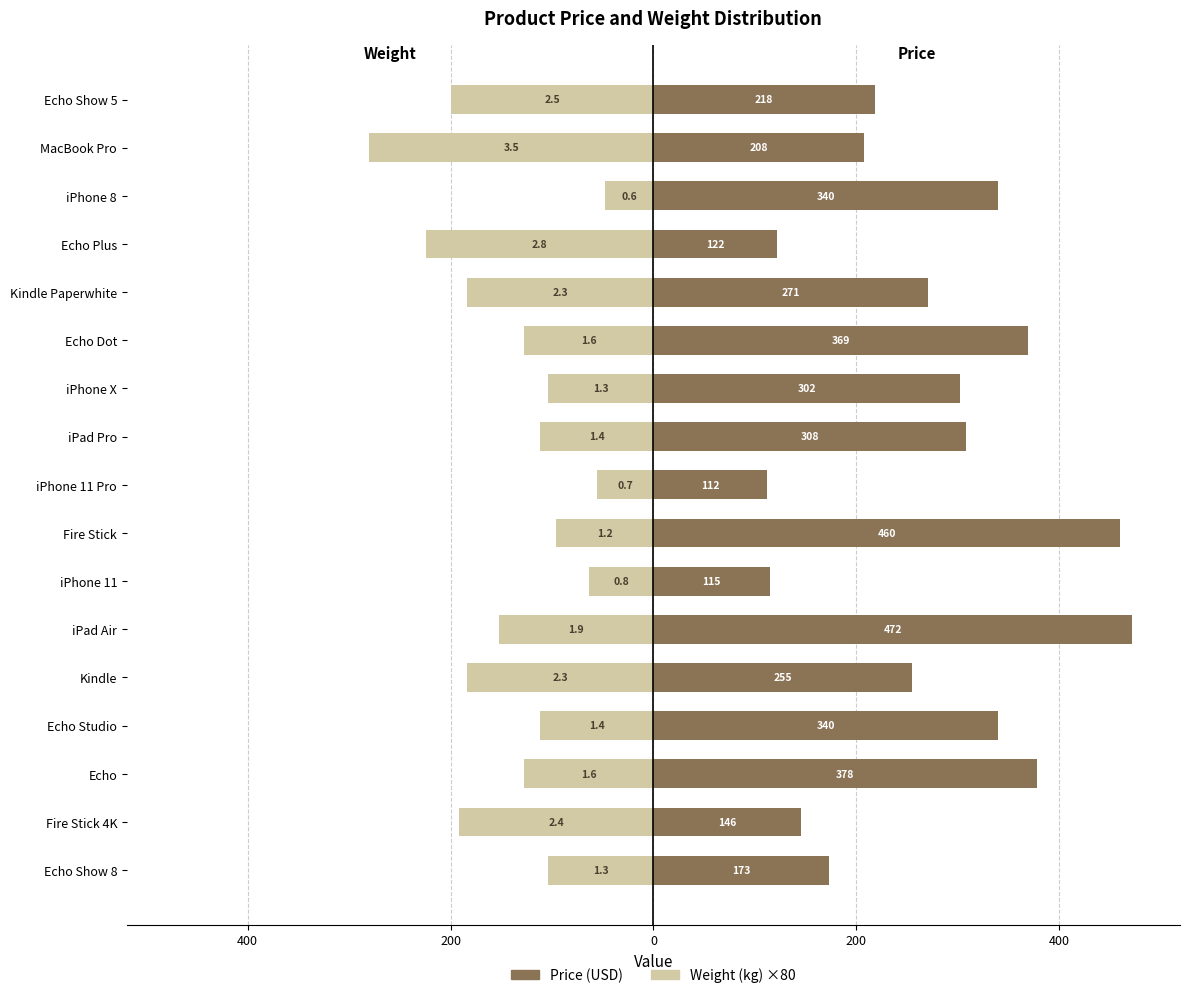

Is it true that Weight (×80) equals -172 at iPad Pro?

False